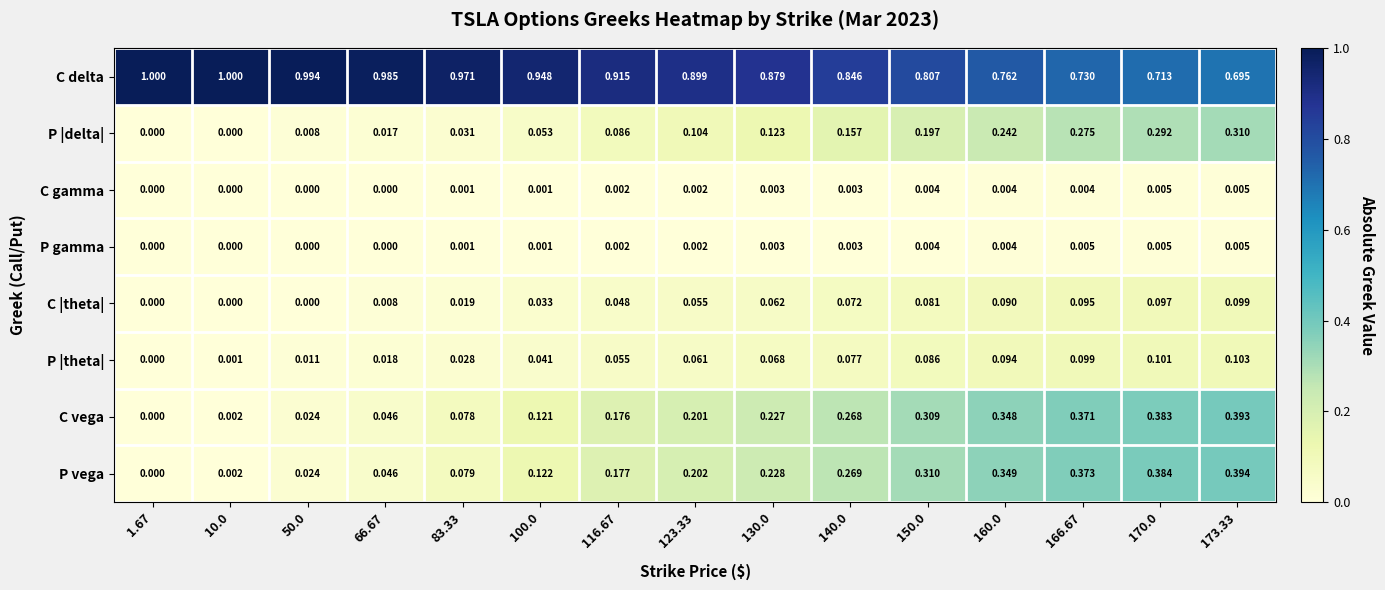

Which series changed the most between 130.0 and 170.0?

P |delta|